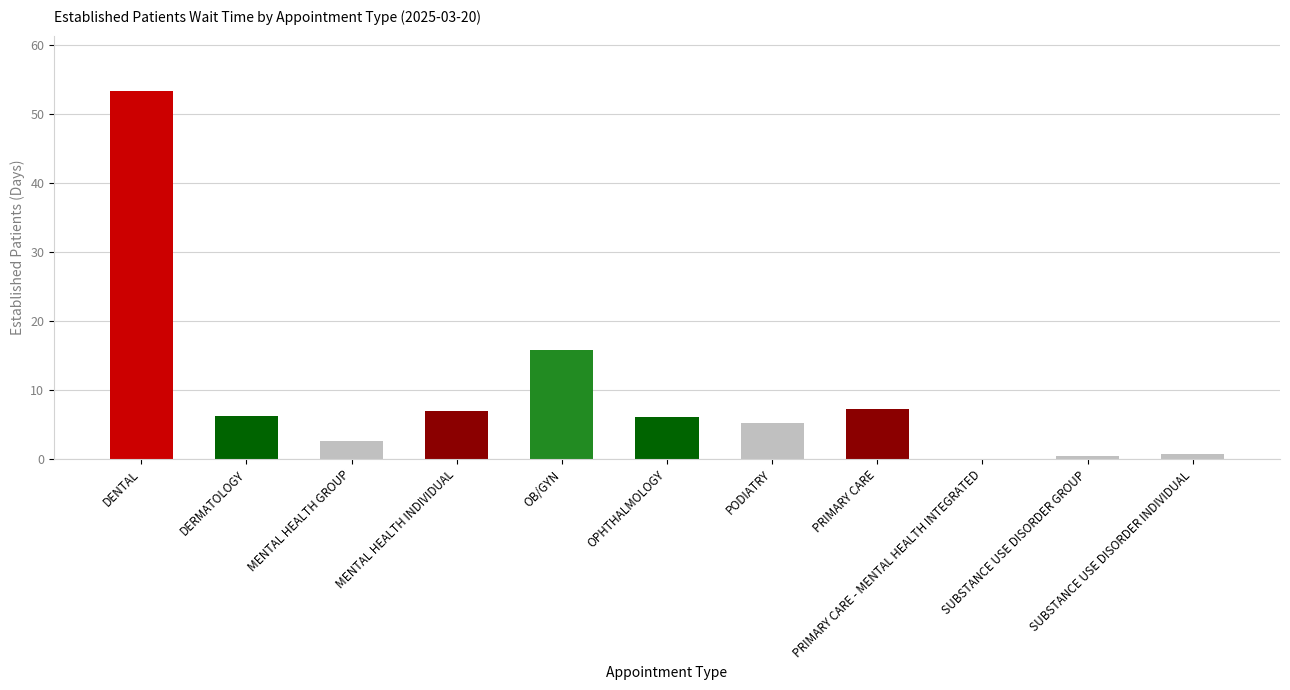

What is the maximum value shown in the chart?

53.3